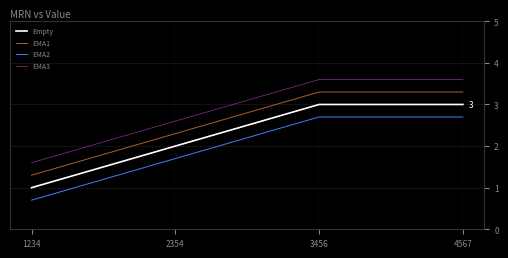

Rank the series by their average value, from lowest to highest.

EMA2, Empty, EMA1, EMA3